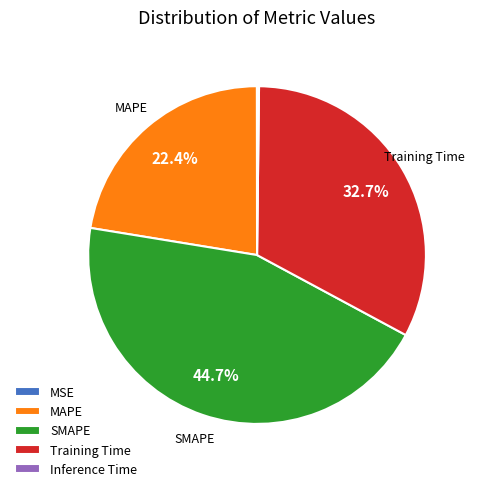

To the nearest percent, what percentage of the pie is MAPE?

22%